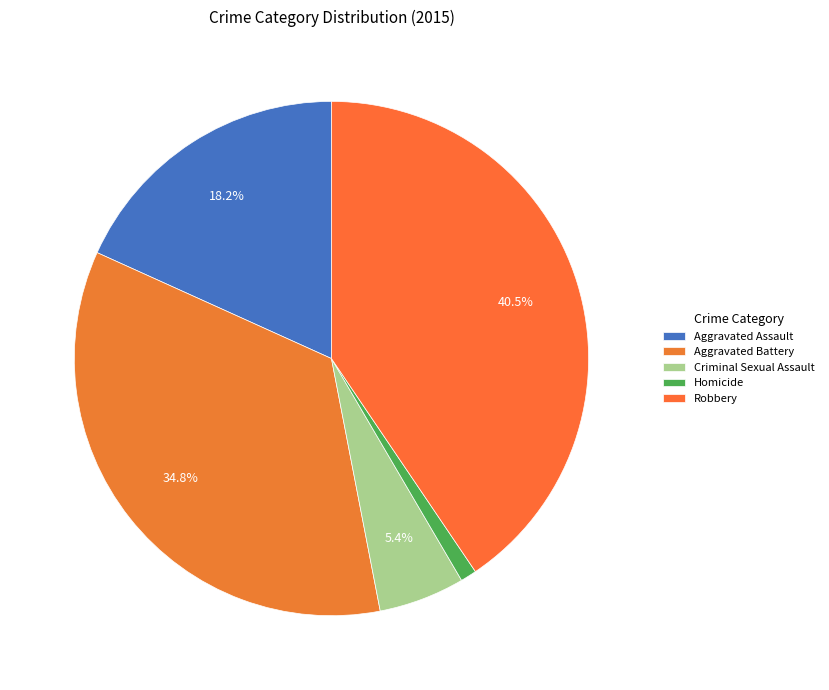

Is the sum of Criminal Sexual Assault and Robbery greater than half?

No